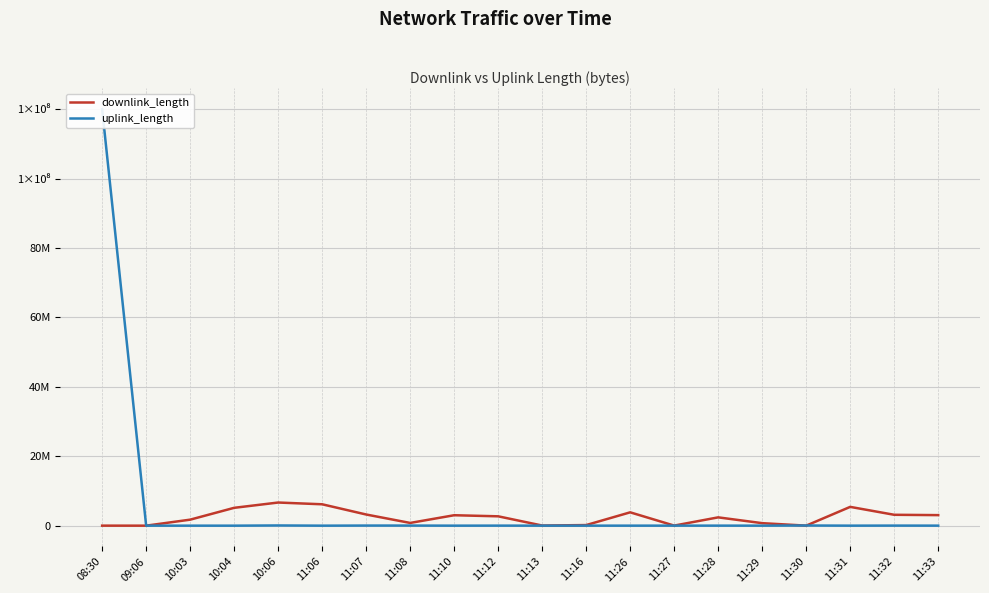

Count the number of data series in this chart.

2